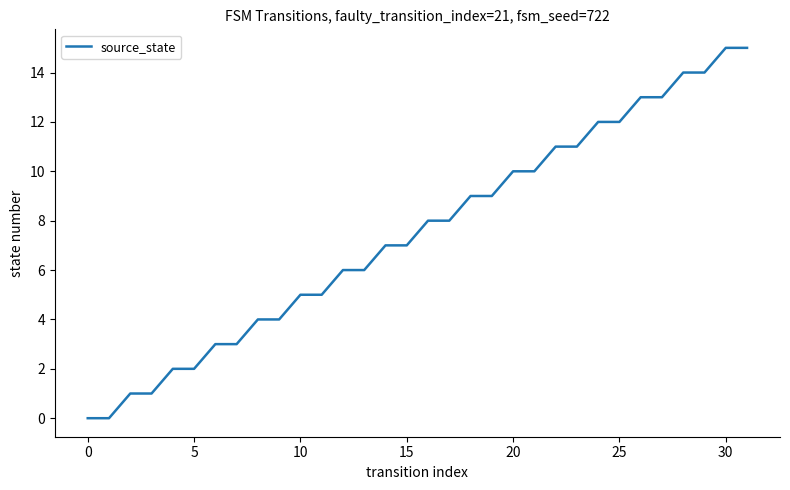

What is the greatest value displayed?

15